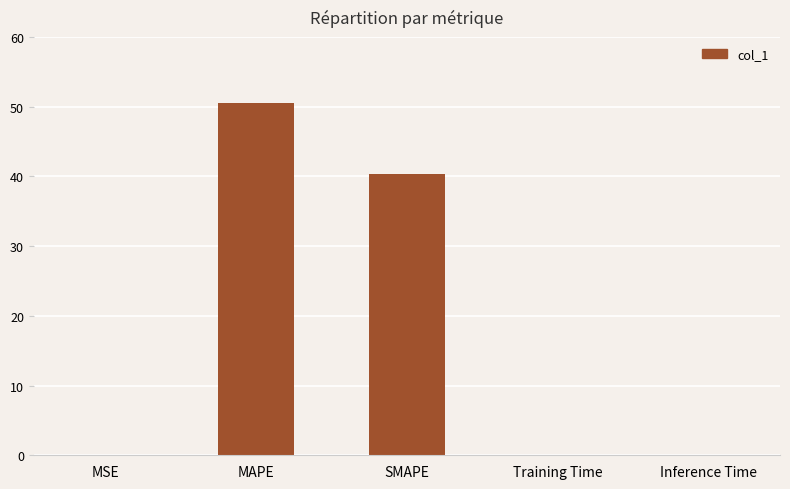

Does the chart contain stacked bars?

No